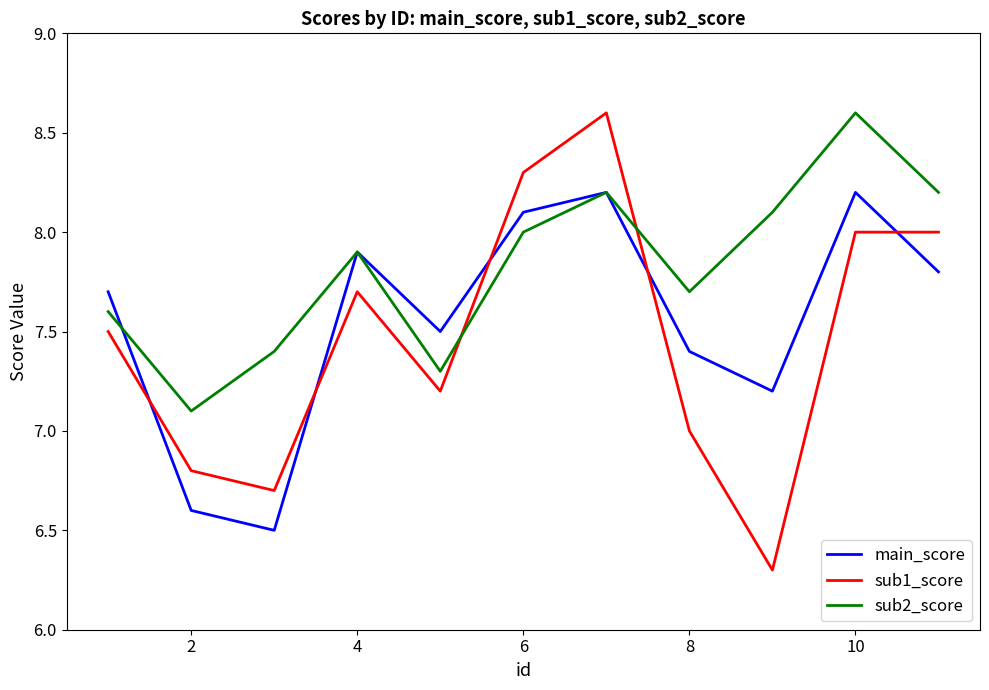

Which series ends up on top after the final intersection of sub1_score and main_score?

sub1_score